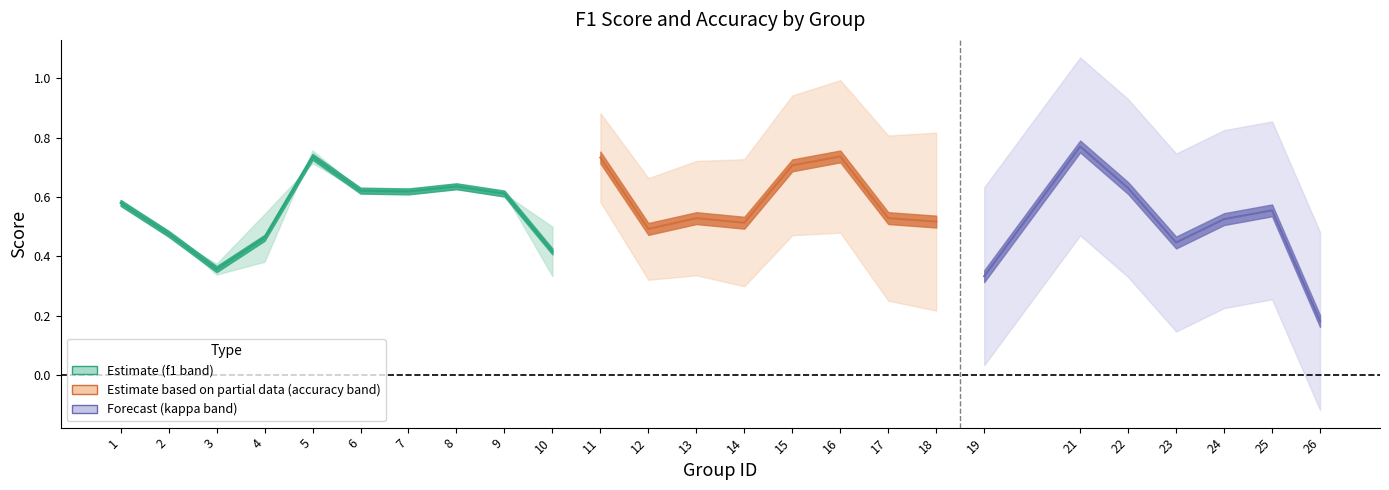

At which category does accuracy reach its first local valley?

3